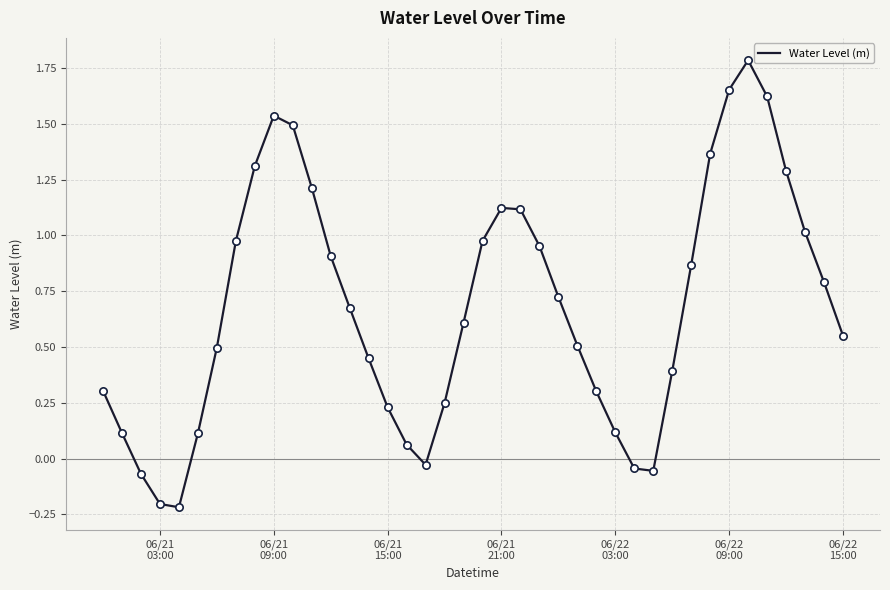

What is the difference between the maximum and minimum values?

2.0